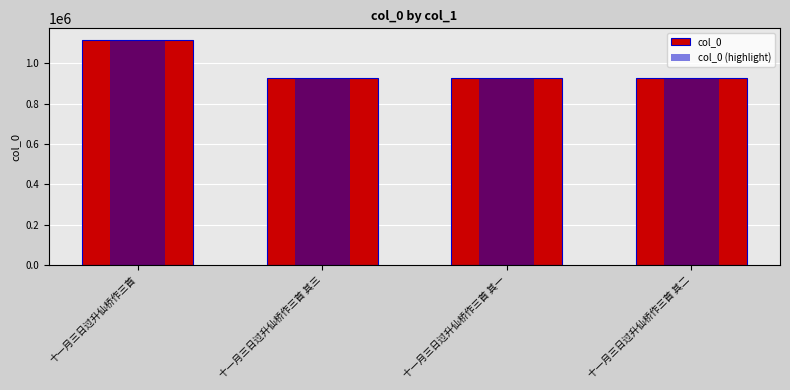

What is the sum of all col_0 (highlight) values?

3902949